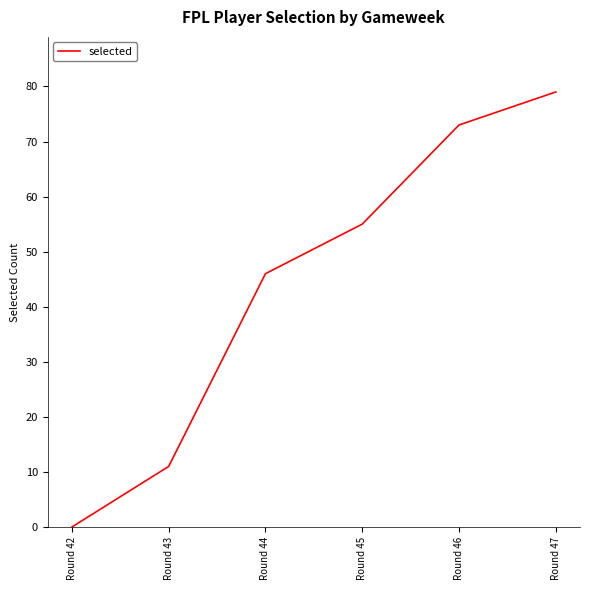

Reading left to right, list all the values displayed in this chart.

Round 42=0	Round 43=11	Round 44=46	Round 45=55	Round 46=73	Round 47=79